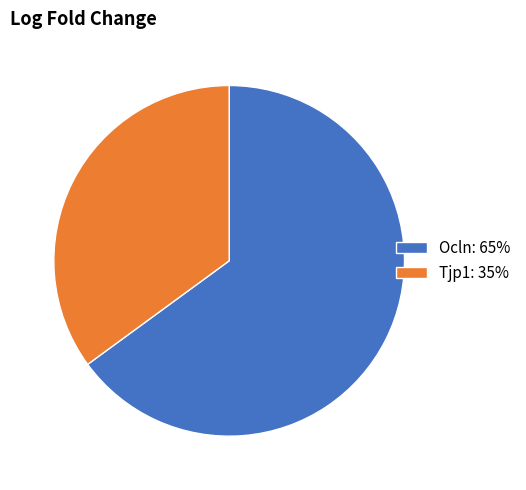

True or false: Tjp1 accounts for 35% of the total.

True